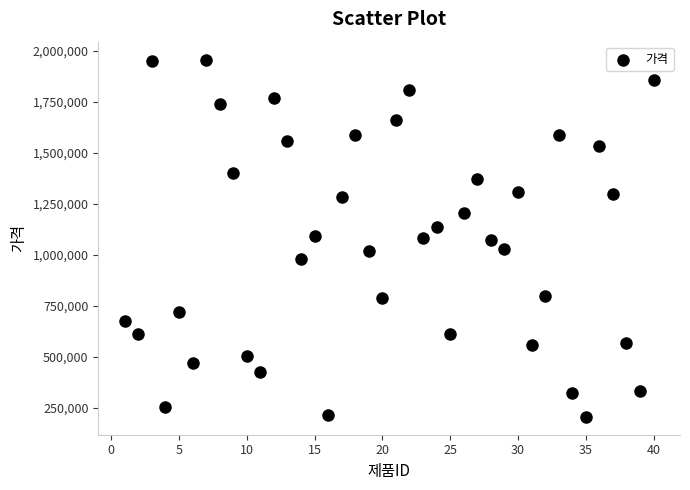

What is the range of X values (max minus min)?

39